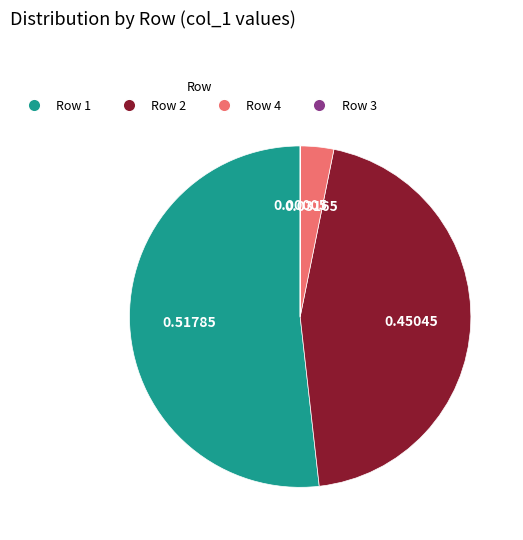

Does any single category account for the majority?

Yes